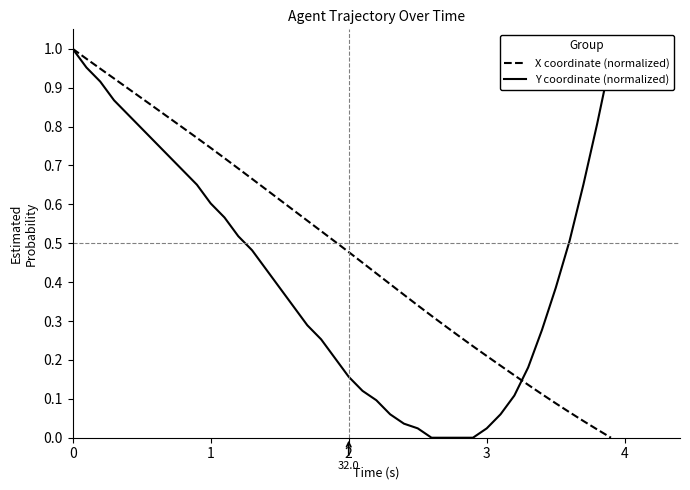

List the series in order of their overall mean, highest first.

X coordinate (normalized), Y coordinate (normalized)